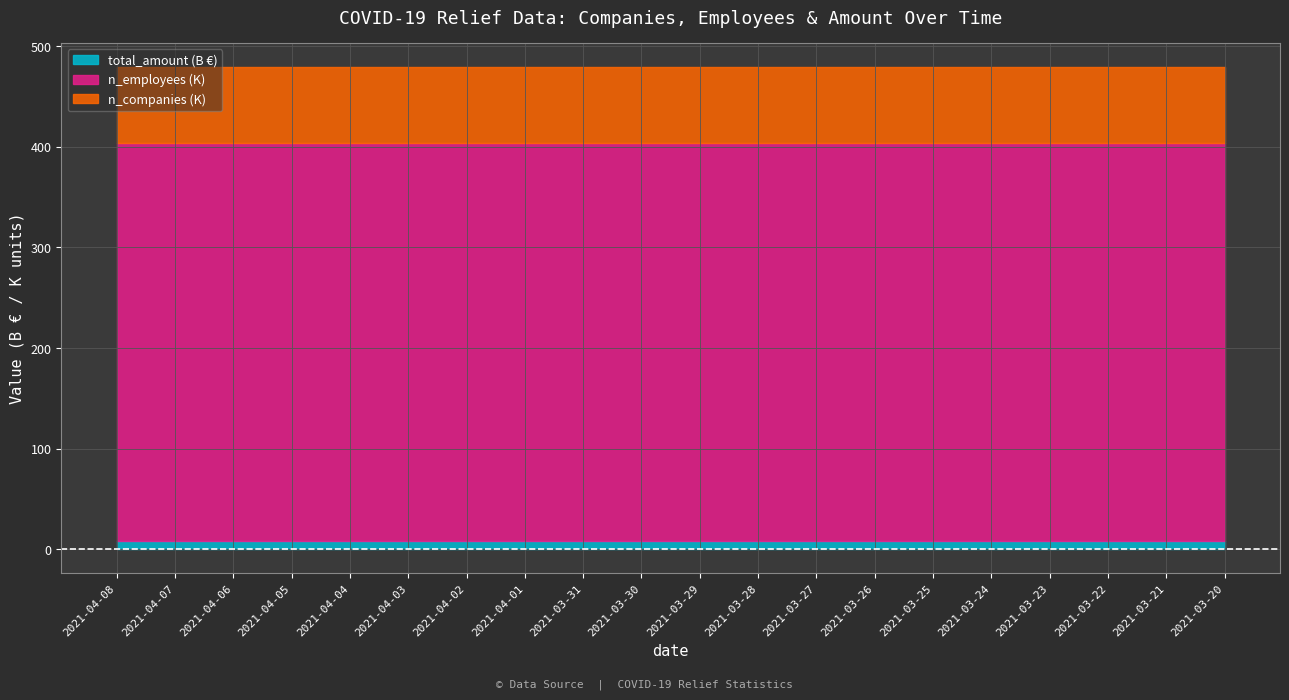

True or false: n_employees and total_amount intersect in this chart.

False